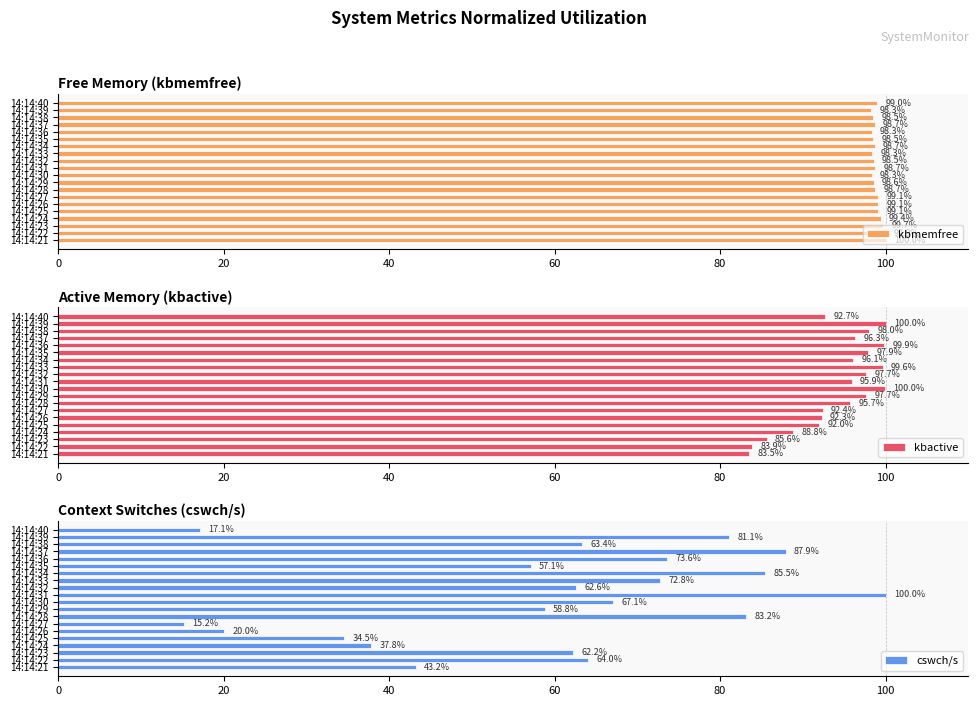

The kbmemfree series shows 98.5 at 14:14:32. True or false?

True